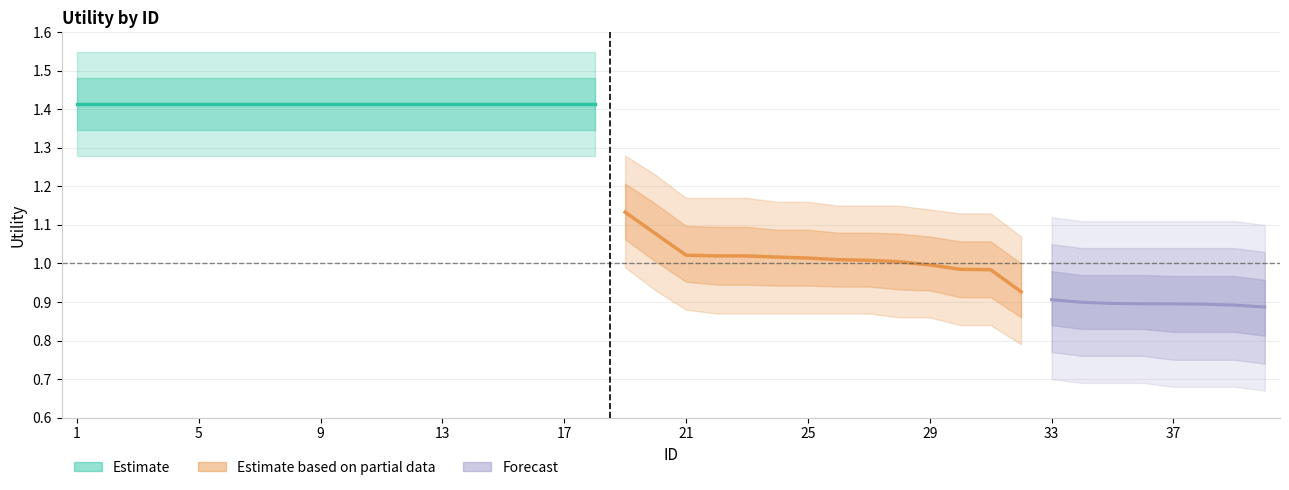

What is the sum of all Utility values?

46.8